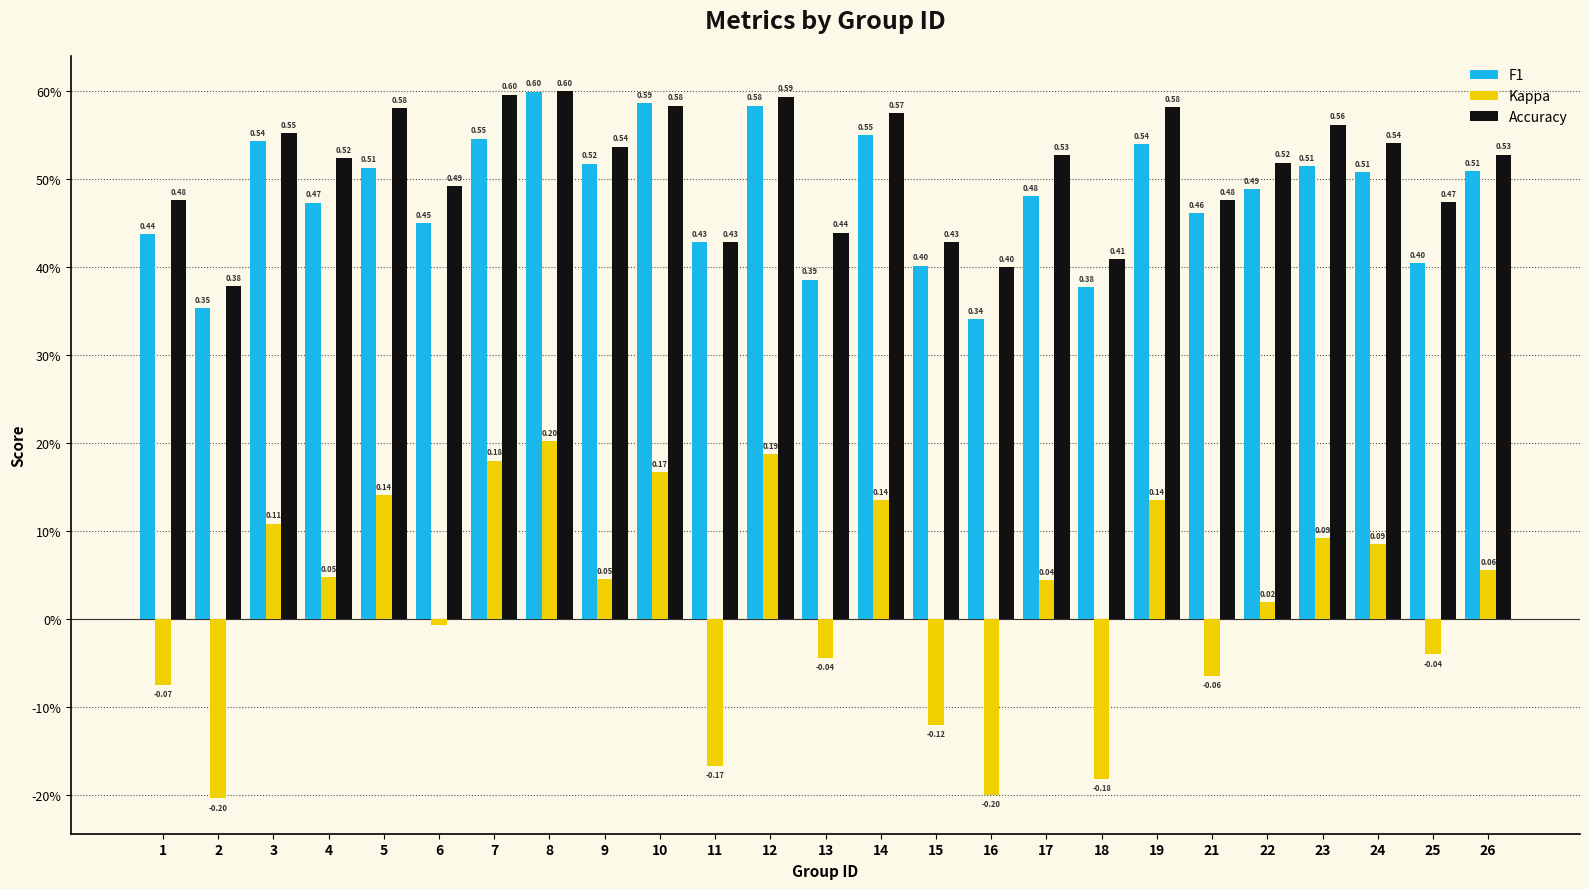

What is the difference between the maximum and minimum values in the F1 series?

0.3